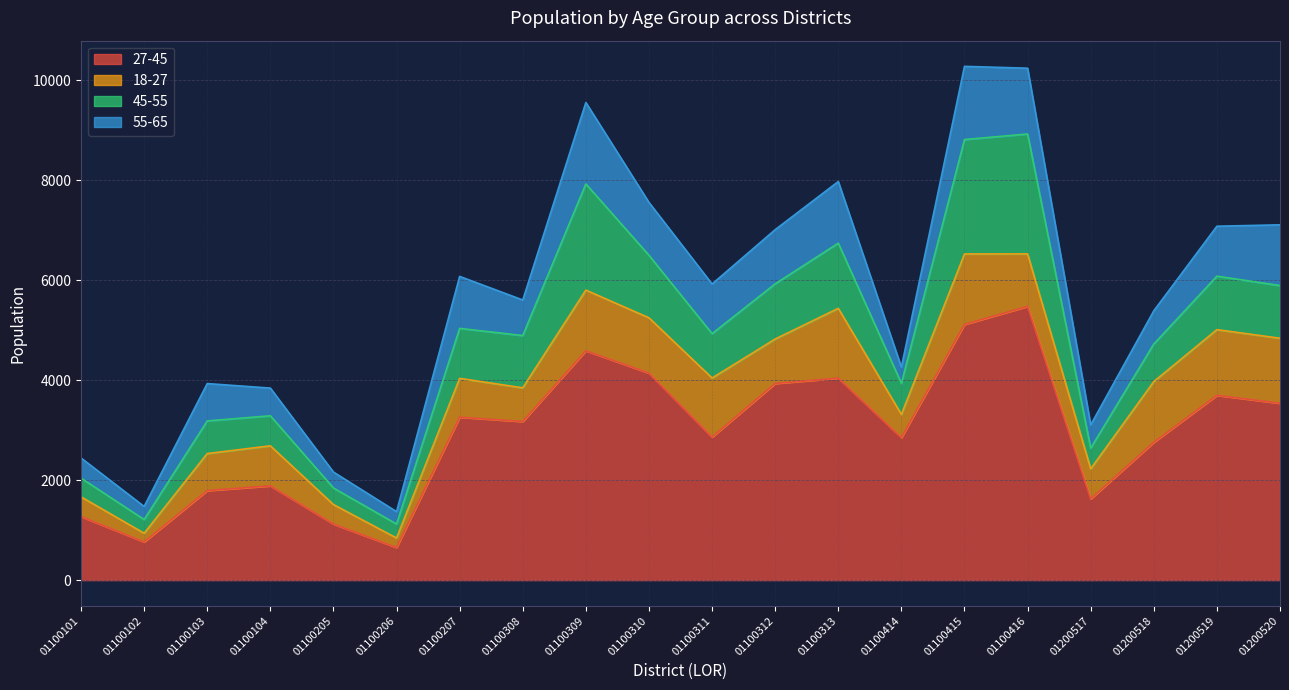

Which category has the highest value in the 45-55 series?

01100416